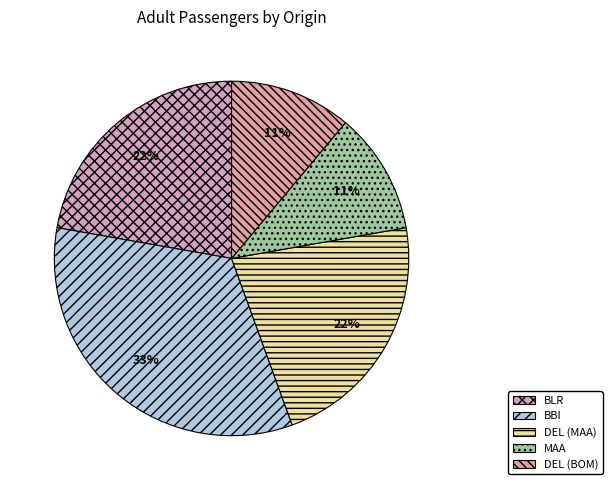

How many segments does this pie chart have?

5